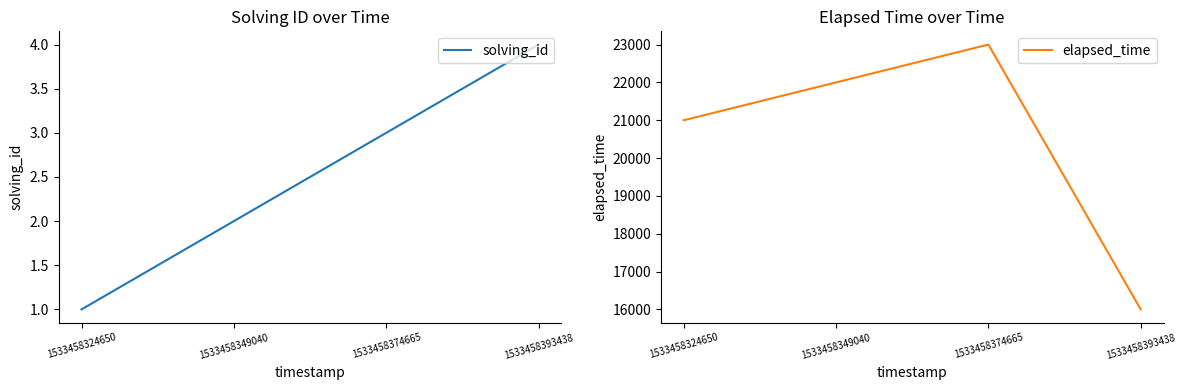

At which label is elapsed_time closest to 19500?

1533458324650